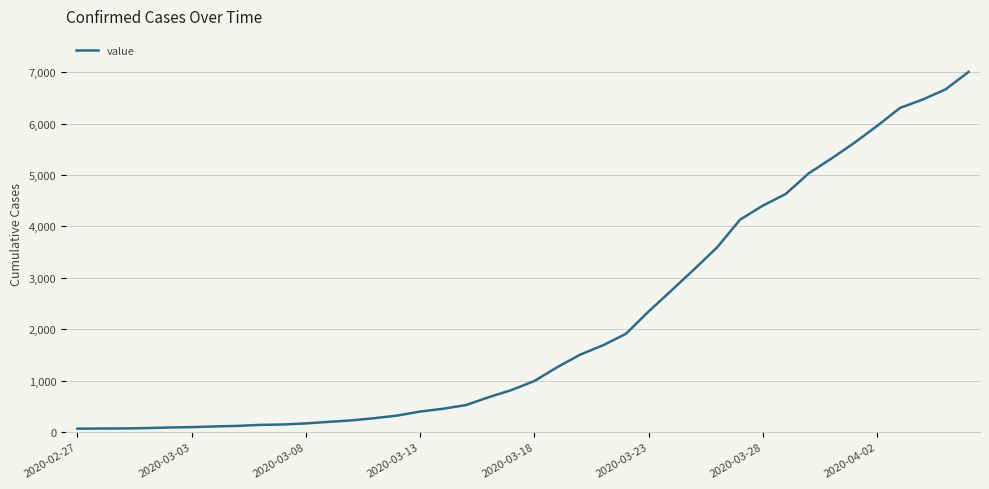

What is the difference between the maximum and minimum values?

6940